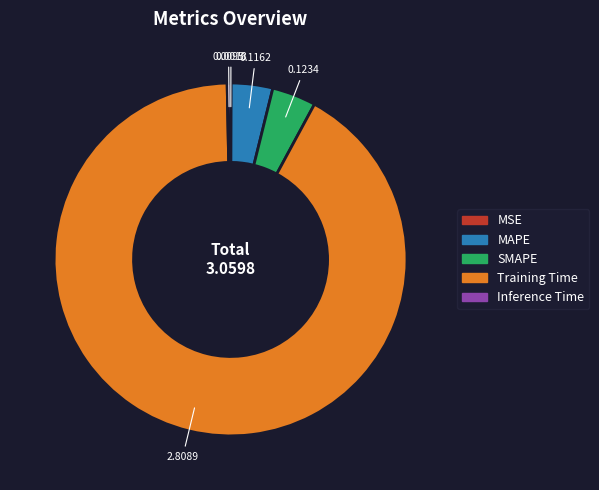

Is it true that MAPE is 4% of the pie?

True